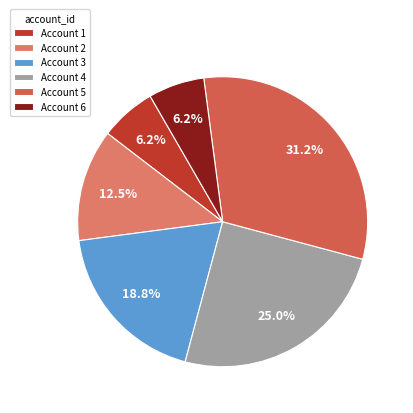

To the nearest percent, what is the average slice percentage?

17%